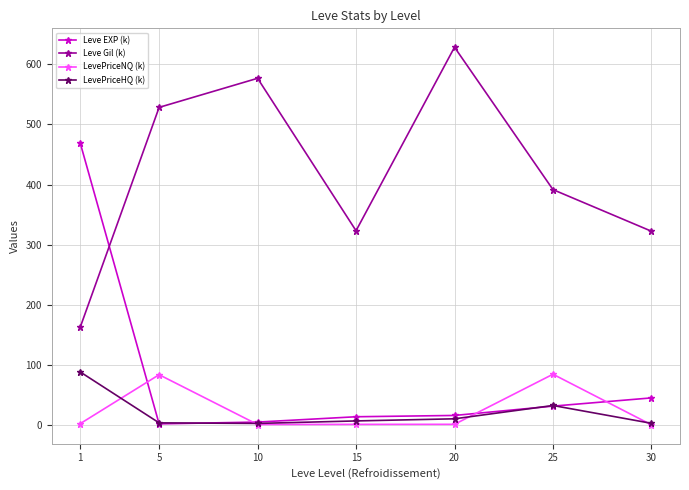

What is the difference between the highest and lowest values at 1?

465.7